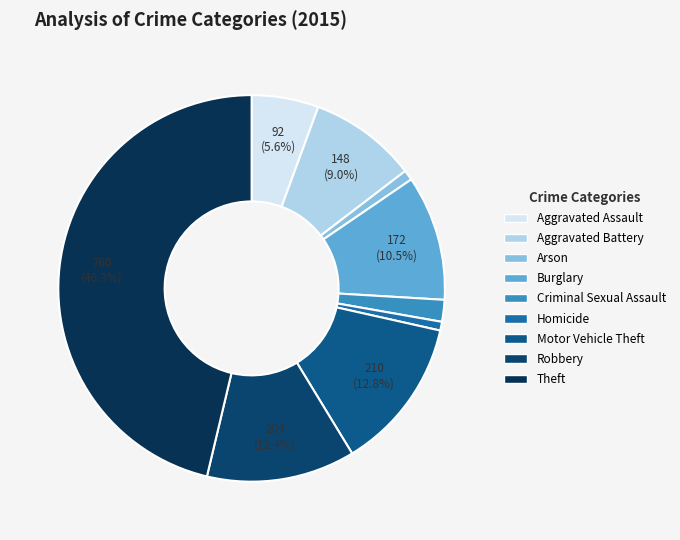

Which category has the biggest portion of the pie?

Theft